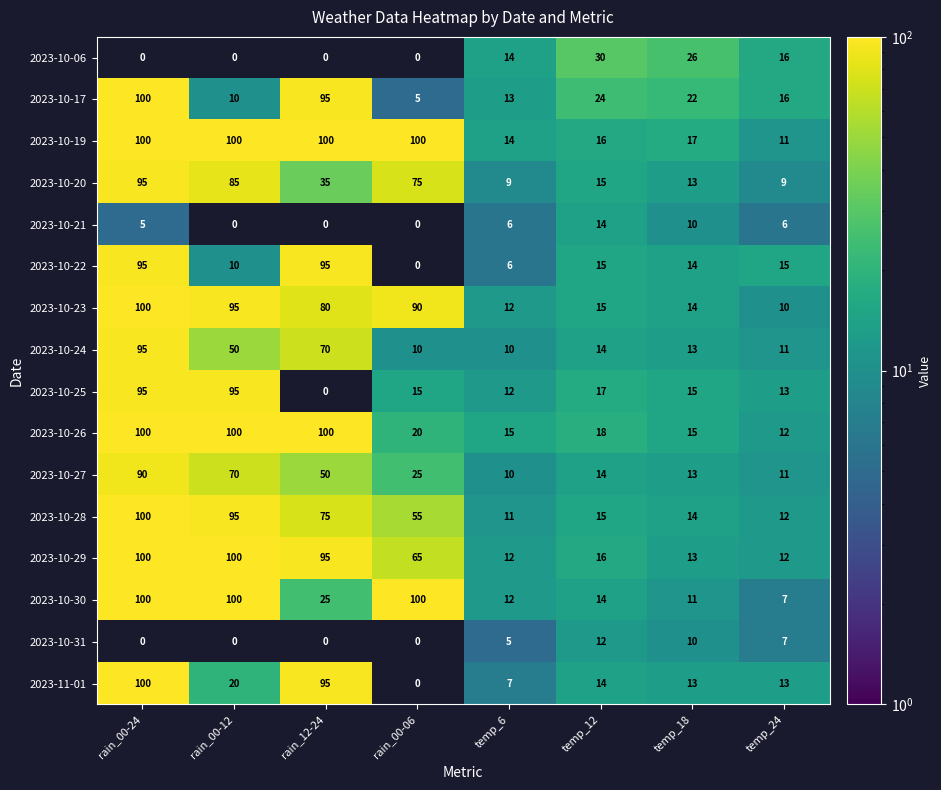

At which label does 2023-10-20 first exceed 35?

rain_00-24